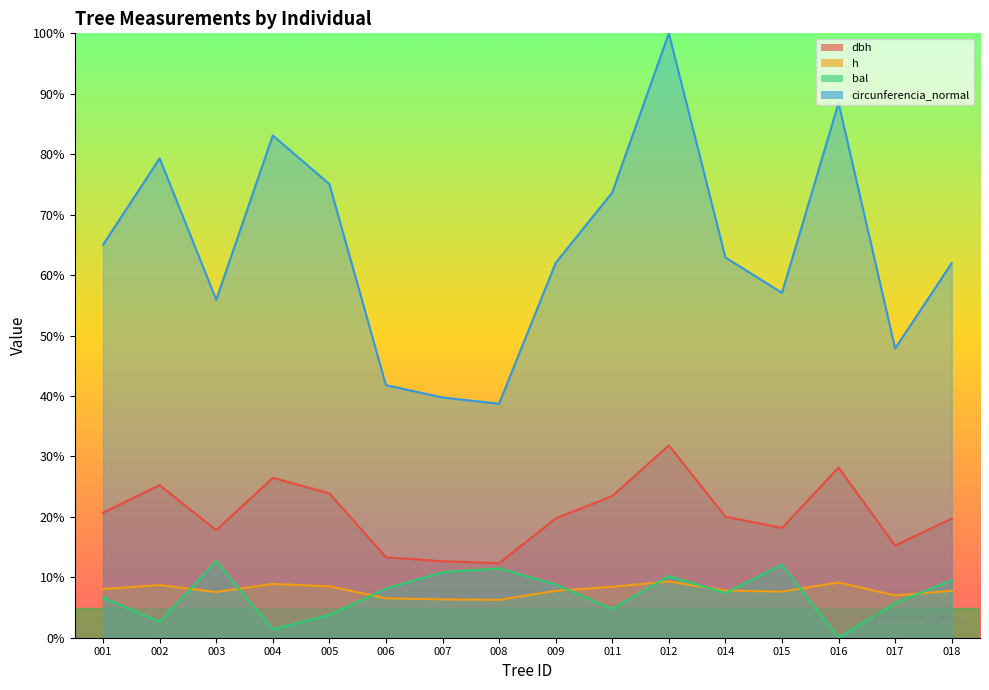

What is the sum of all h values?

125.7